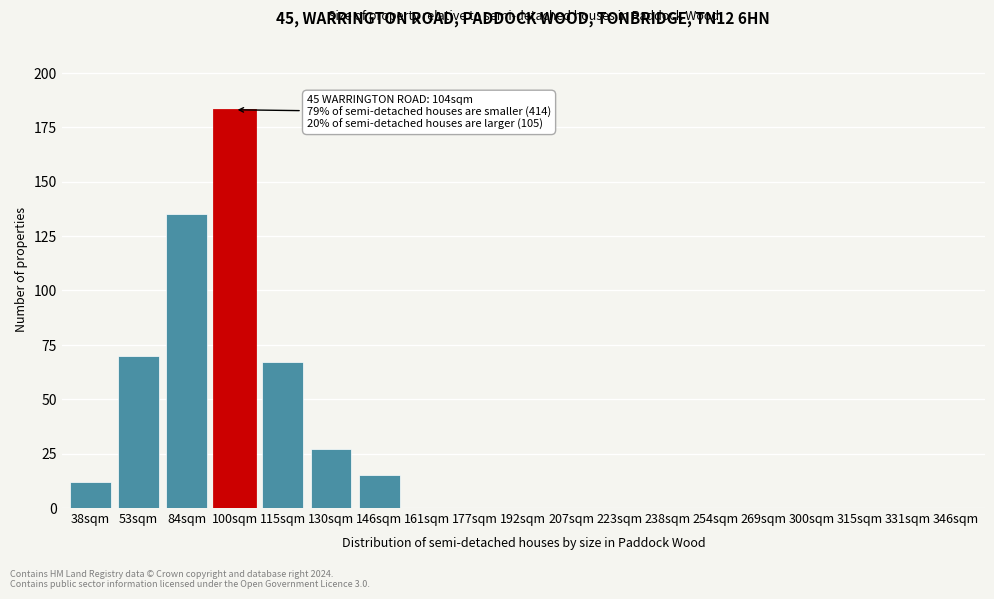

Reading right to left, what are all the values shown in this chart?

346sqm=0	331sqm=0	315sqm=0	300sqm=0	269sqm=0	254sqm=0	238sqm=0	223sqm=0	207sqm=0	192sqm=0	177sqm=0	161sqm=0	146sqm=15	130sqm=27	115sqm=67	100sqm=183	84sqm=135	53sqm=70	38sqm=12